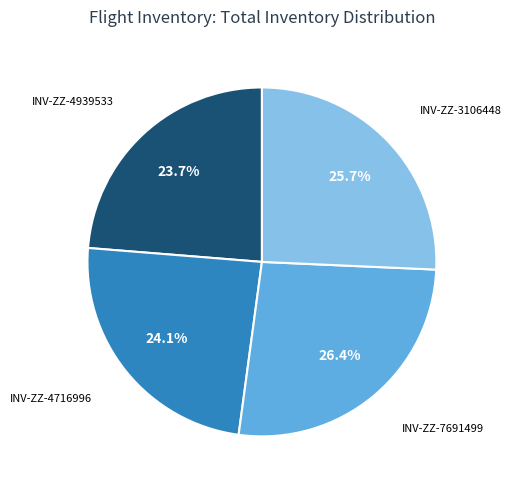

To the nearest percent, what is the difference between the largest and smallest slice percentages?

3%